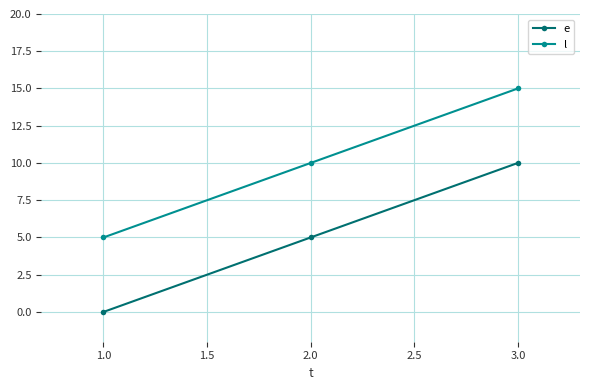

The e series shows 5 at 2.0. True or false?

True